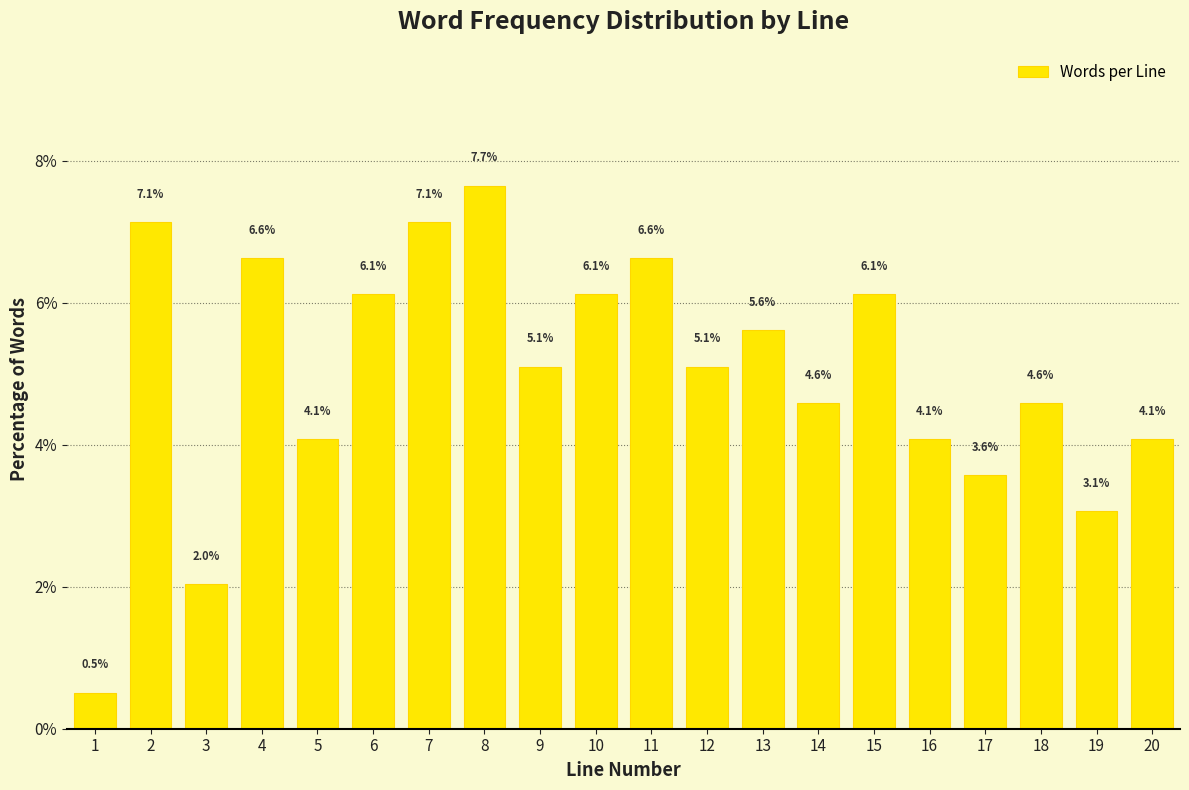

Reading left to right, extract all data points from this chart.

0.5	7.1	2.0	6.6	4.1	6.1	7.1	7.7	5.1	6.1	6.6	5.1	5.6	4.6	6.1	4.1	3.6	4.6	3.1	4.1